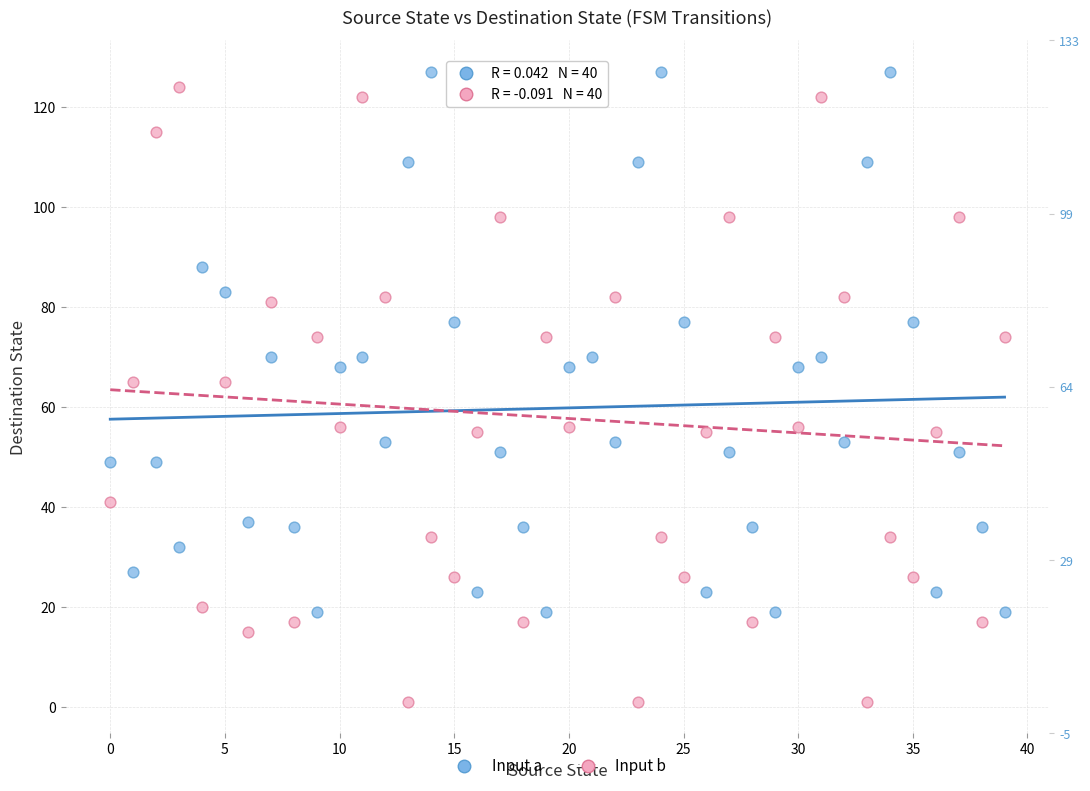

Which series reaches the minimum Y coordinate?

Input b